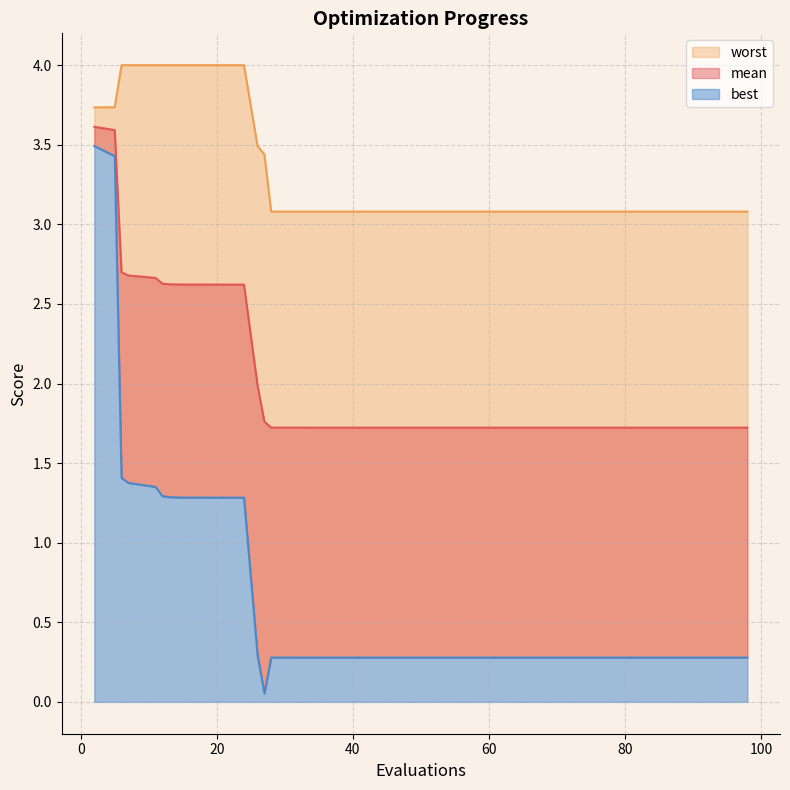

At which category does the chart reach its minimum across all series?

27